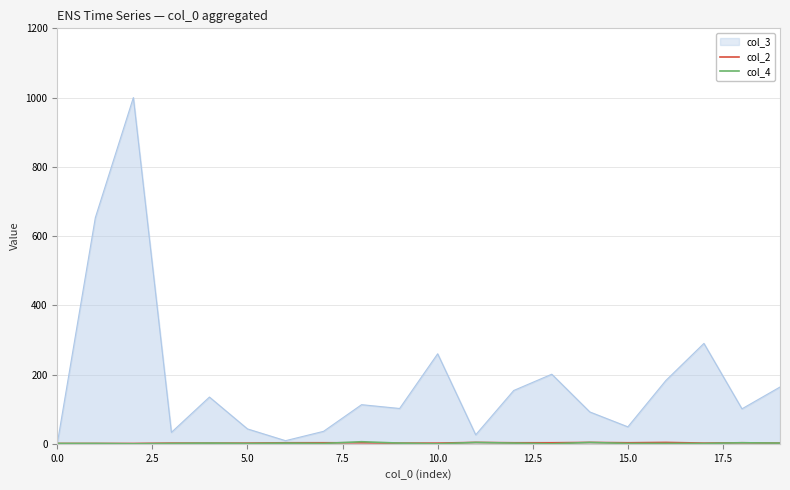

What is the maximum value shown in the chart?

1000